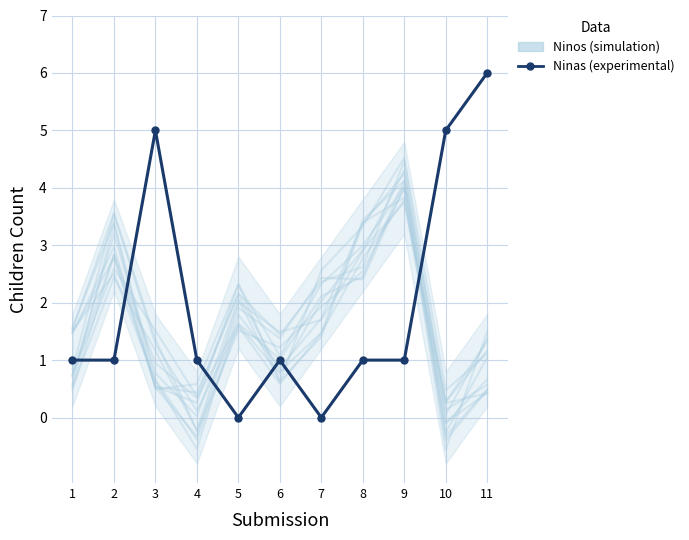

Is this an area chart (filled region under the line)?

No